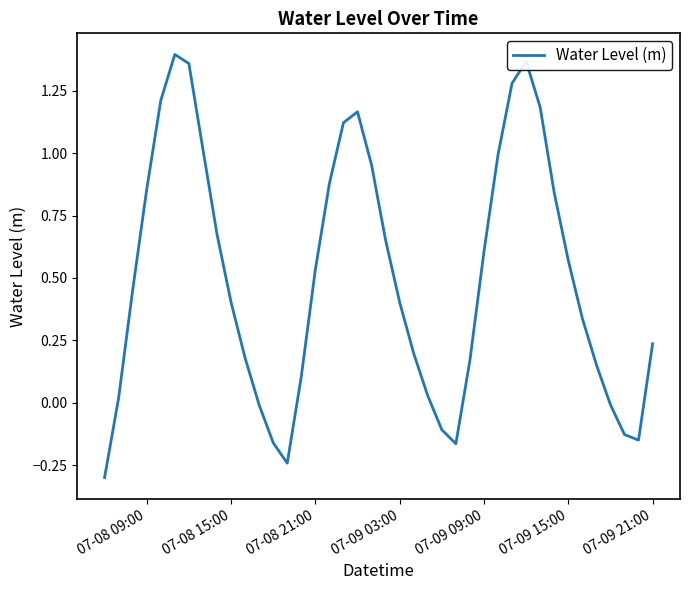

What is the smallest value displayed?

-0.3